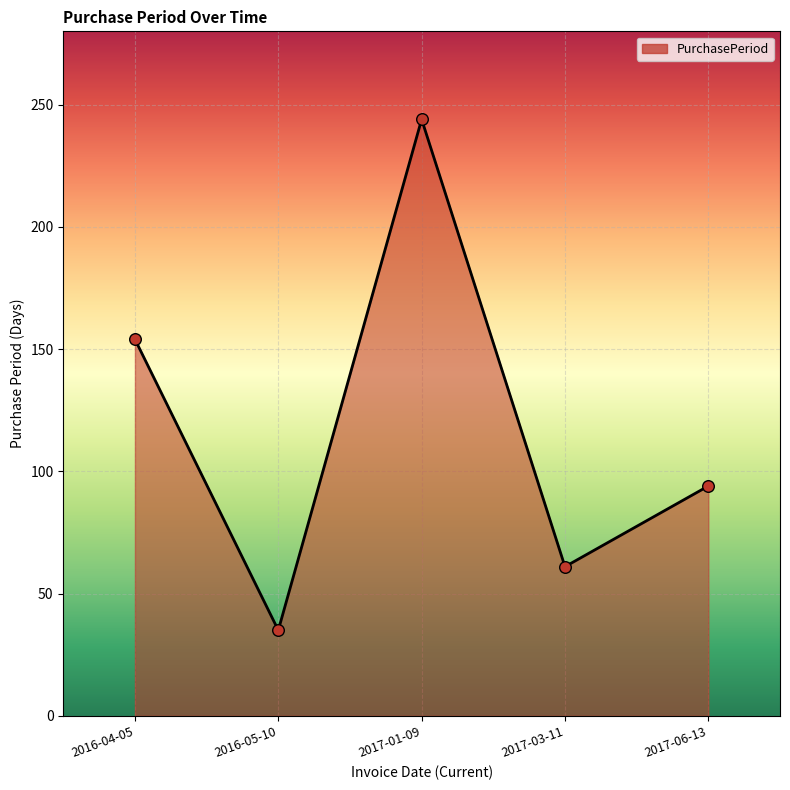

Which has a higher value, 2017-01-09 or 2016-05-10?

2017-01-09